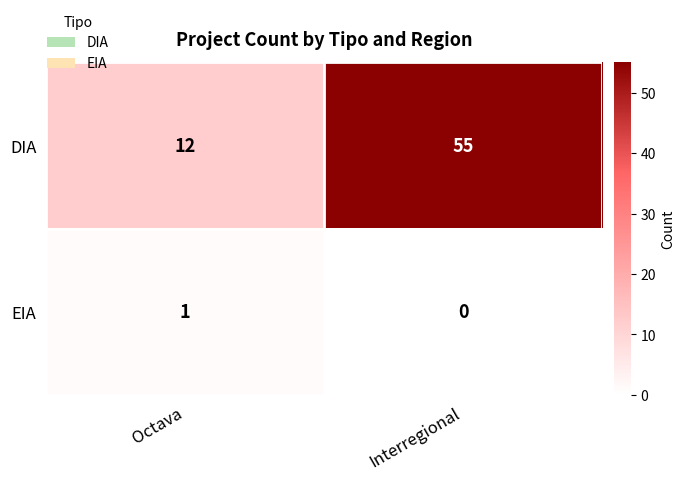

What is the spread (max minus min) of values at Interregional?

55